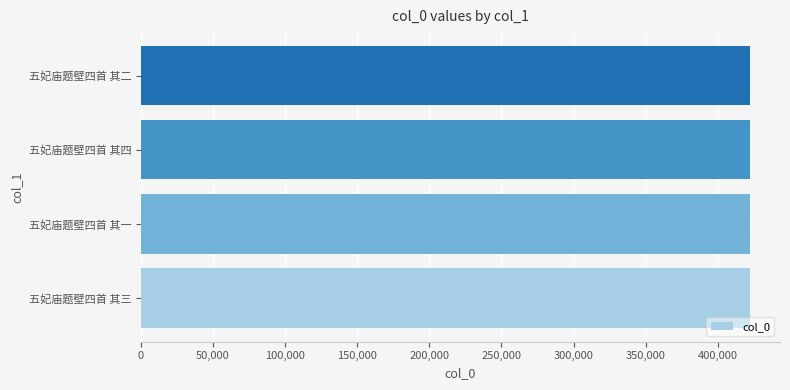

Count the values in the range 422052 to 422054.

3